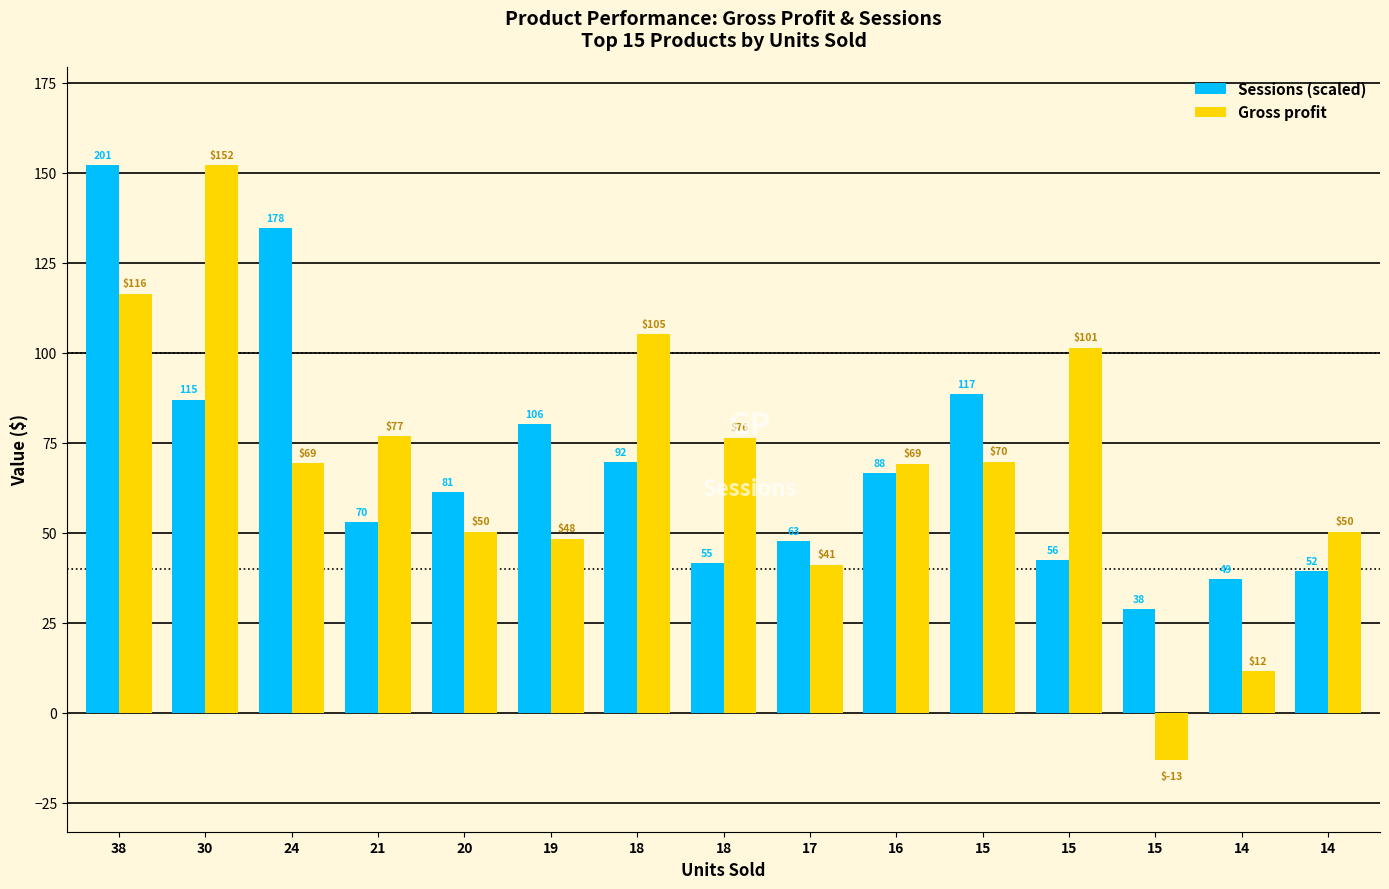

Does the chart contain stacked bars?

No